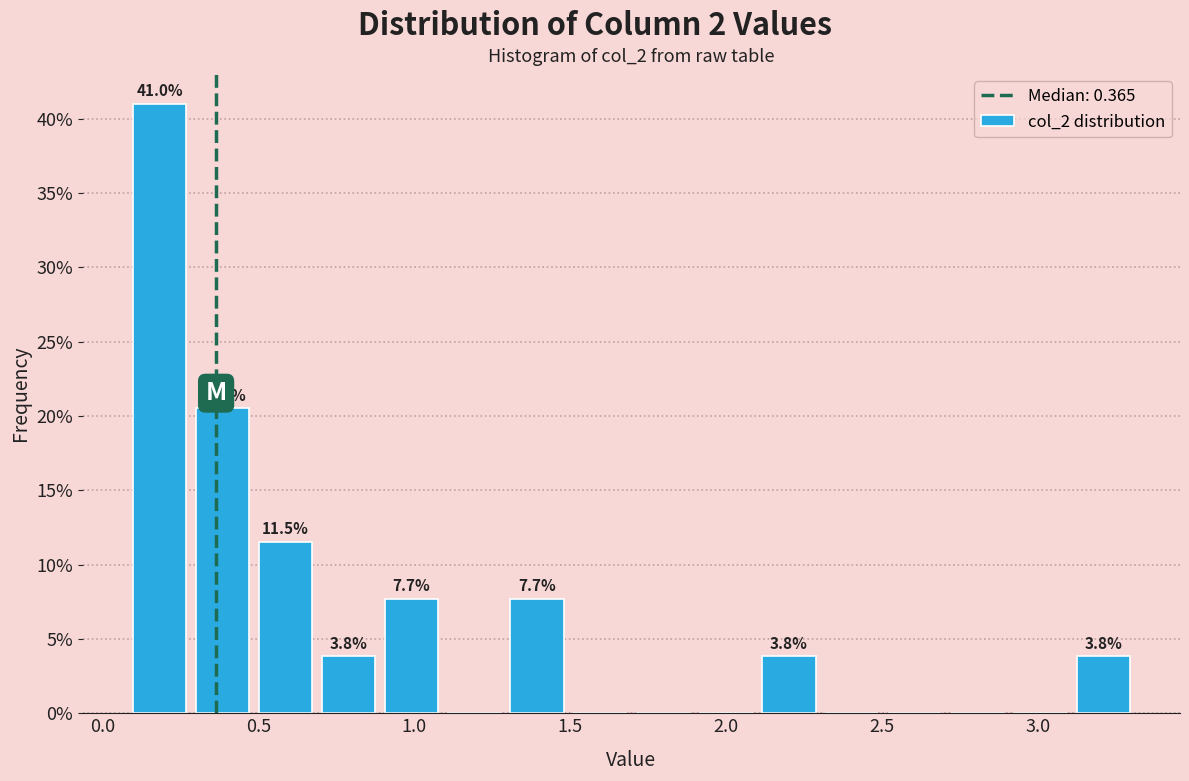

Which range on the x-axis has the tallest bar?

0.1 to 0.3